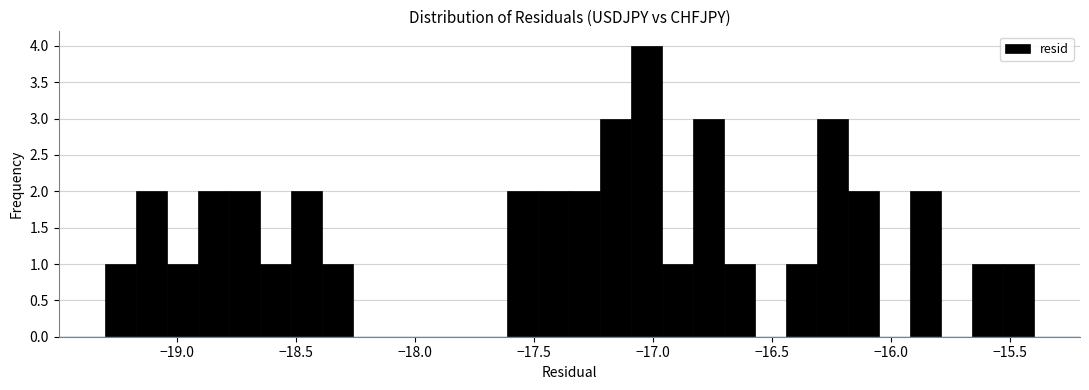

Read against the x-axis, roughly where is the centre of the tallest bar?

-17.05